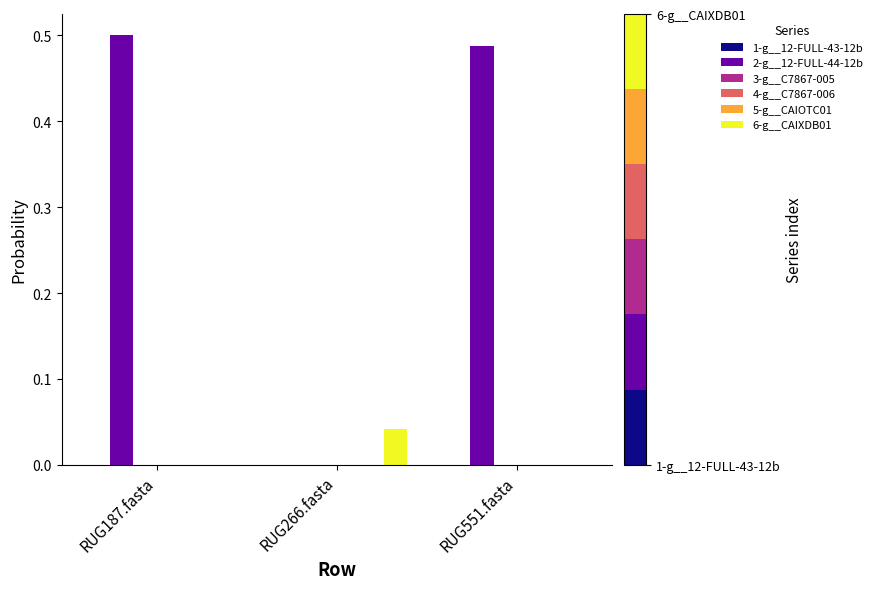

True or false: 2-g__12-FULL-44-12b has a value of 0.9 at RUG551.fasta.

False